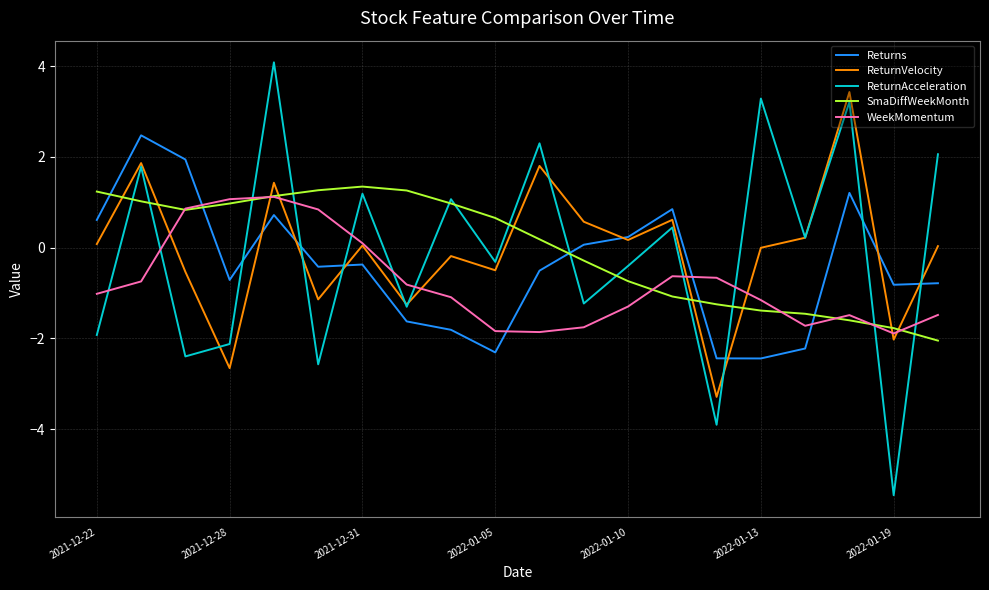

How many intersections are there between Returns and ReturnAcceleration?

7